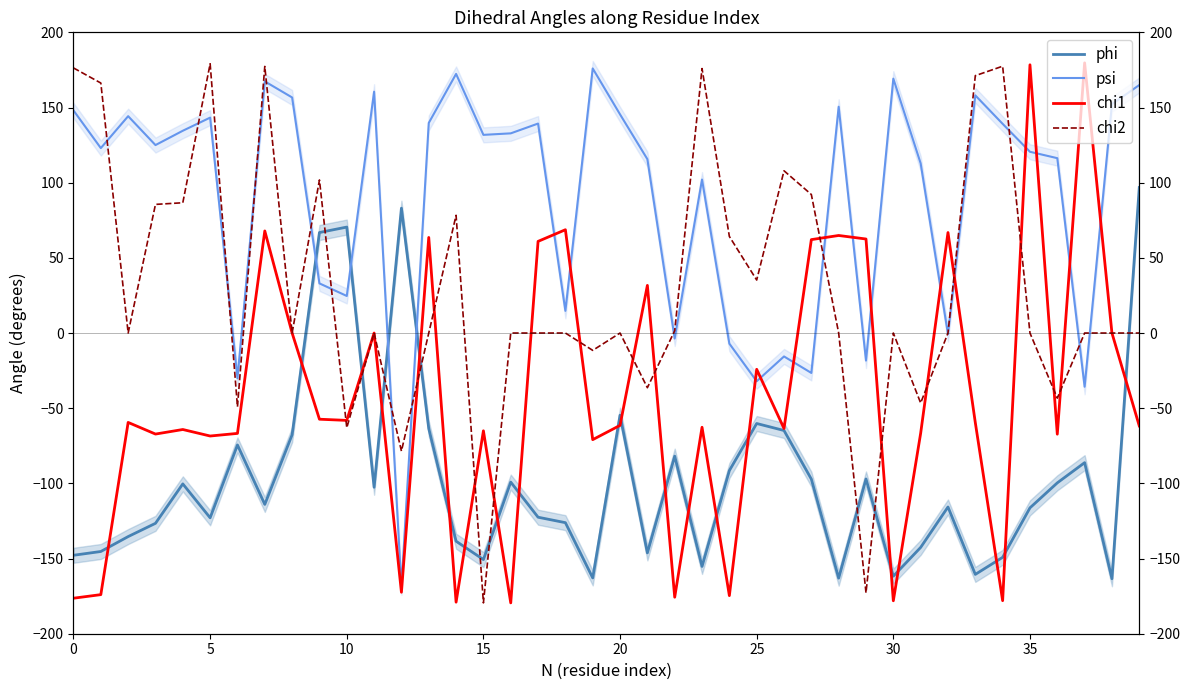

What is the label of the 12th point from the right?

28